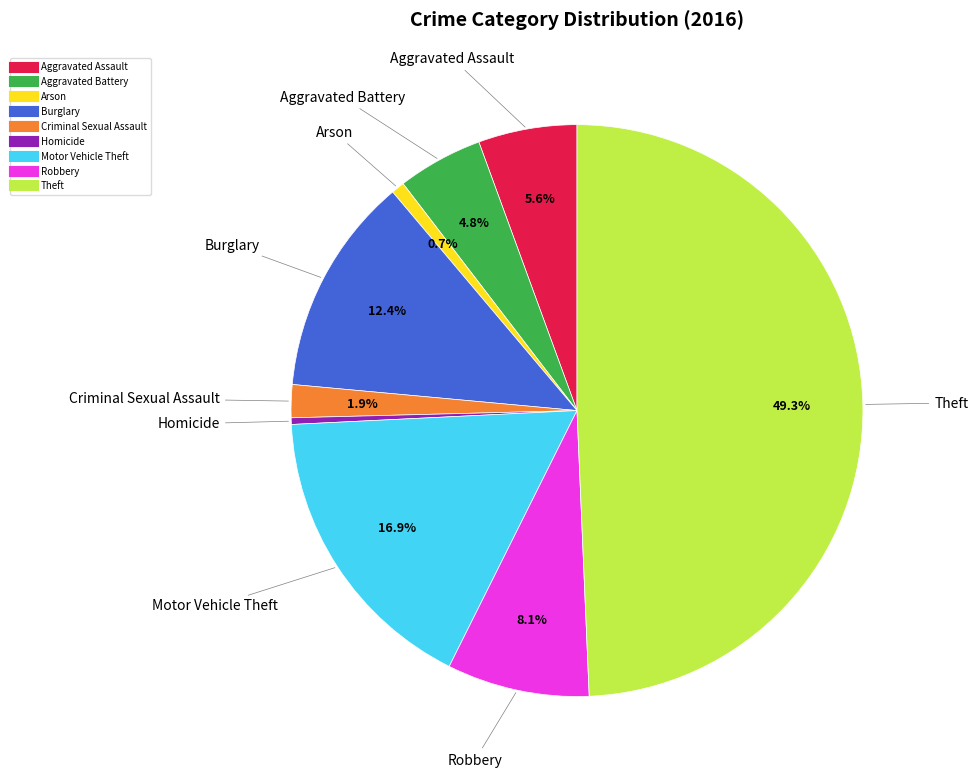

What is the largest slice in the pie chart?

Theft